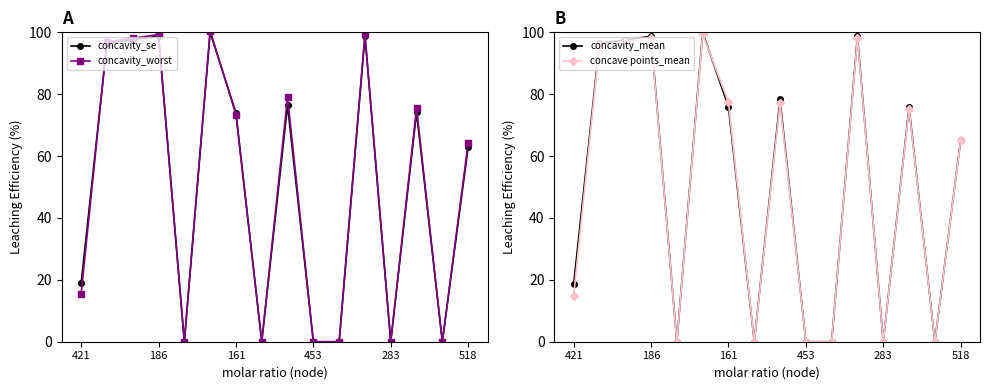

What are all the series names shown in the legend?

concavity_se, concavity_worst, concavity_mean, concave points_mean